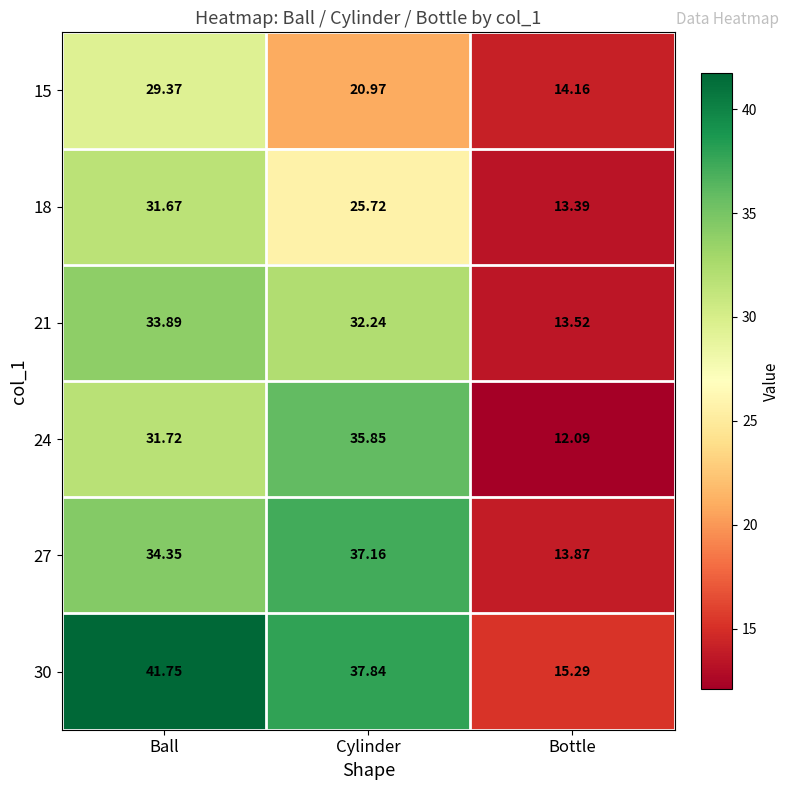

Rank the categories by 15 value from lowest to highest.

Bottle, Cylinder, Ball